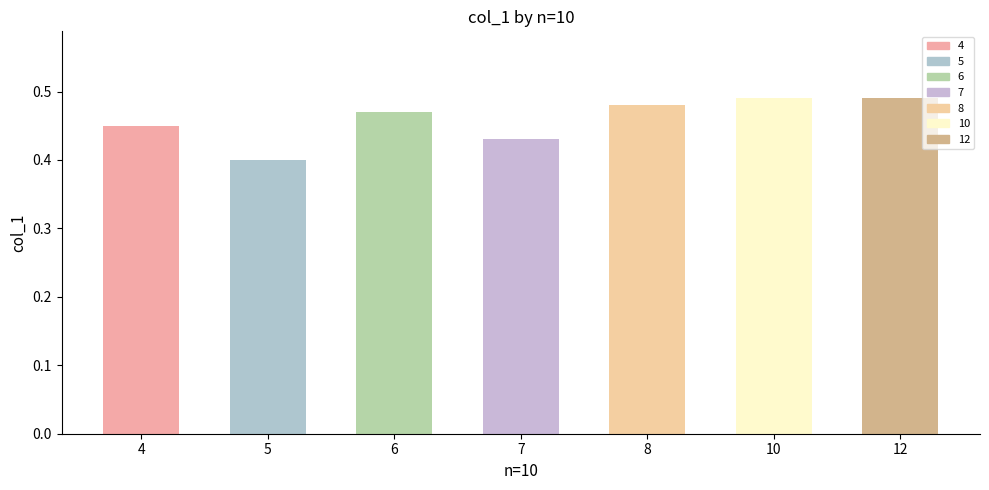

Count the values in the range 0 to 1.

7